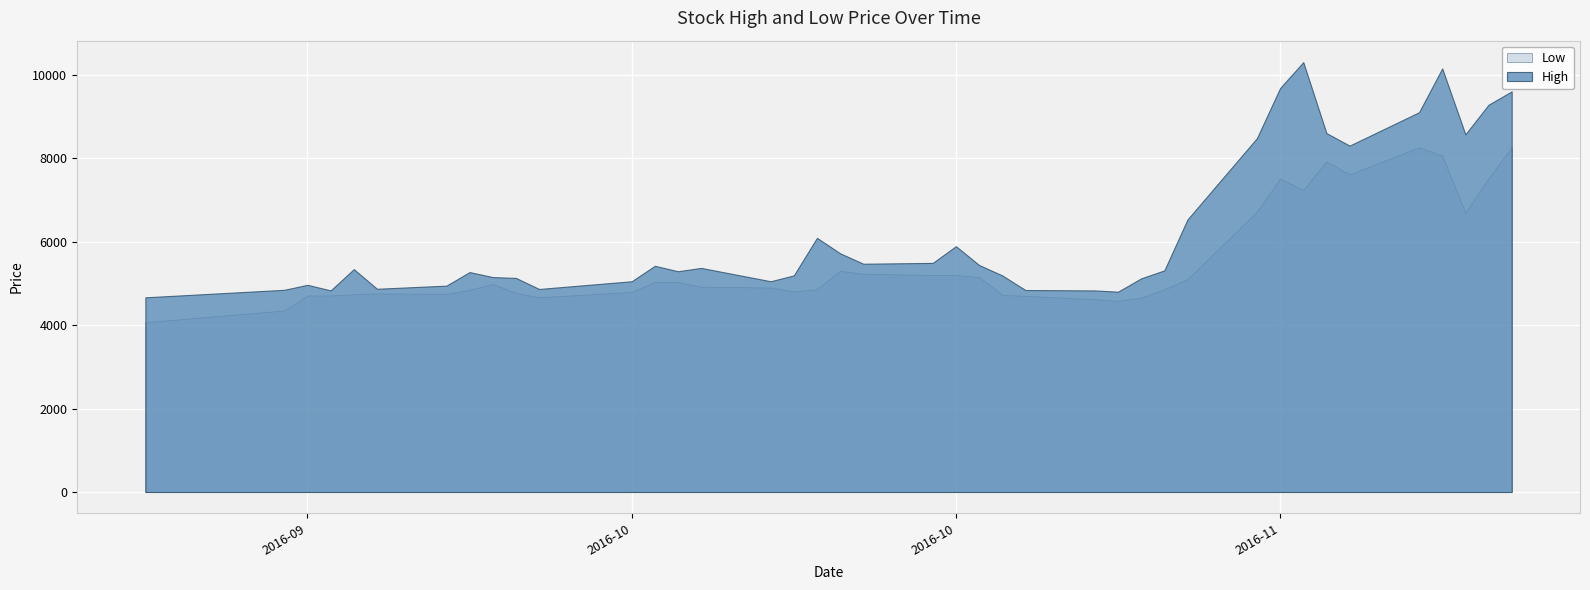

What is the value of the High point at the 23rd from the left?

5440